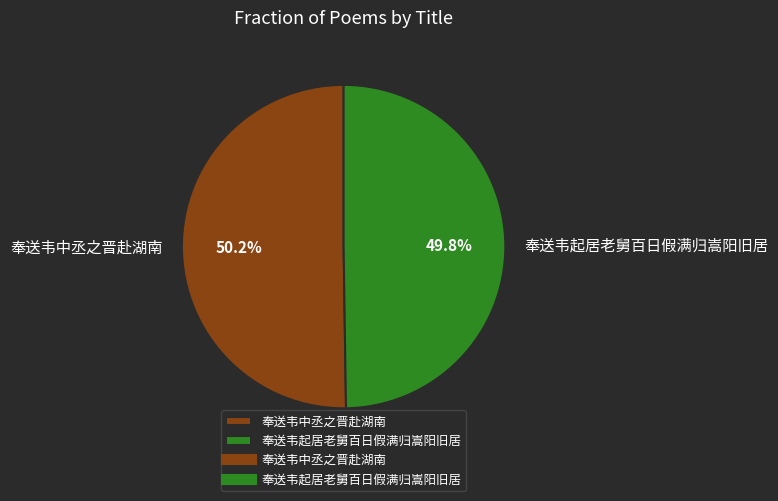

Does any single category account for the majority?

Yes